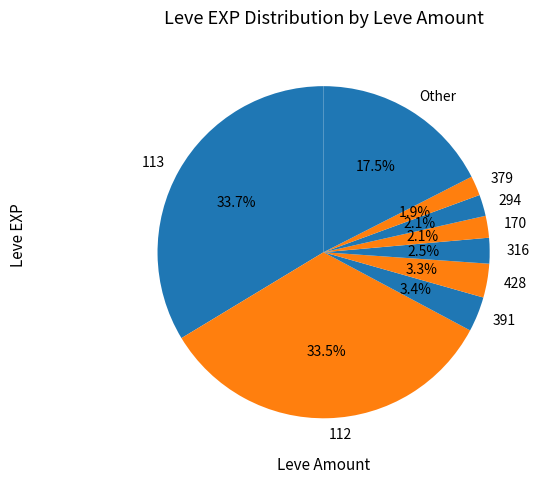

To the nearest percent, what portion does 379 represent?

2%